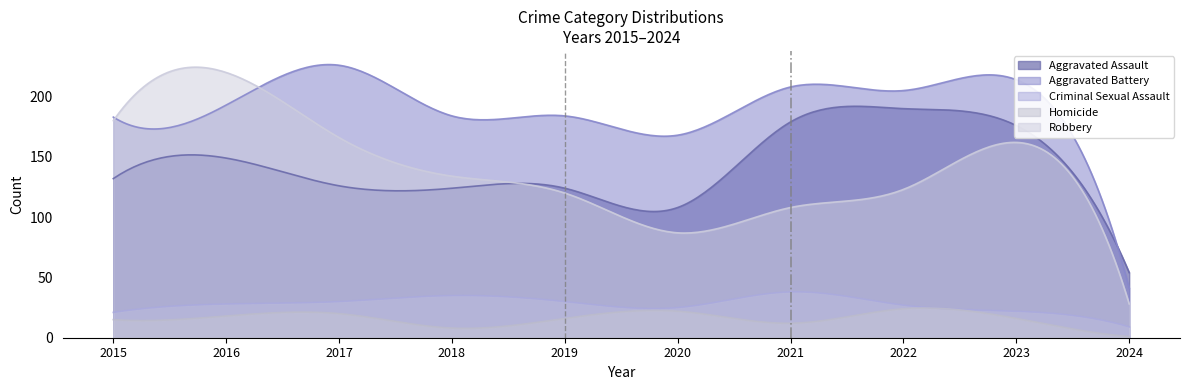

What is the maximum value for Criminal Sexual Assault?

38.1